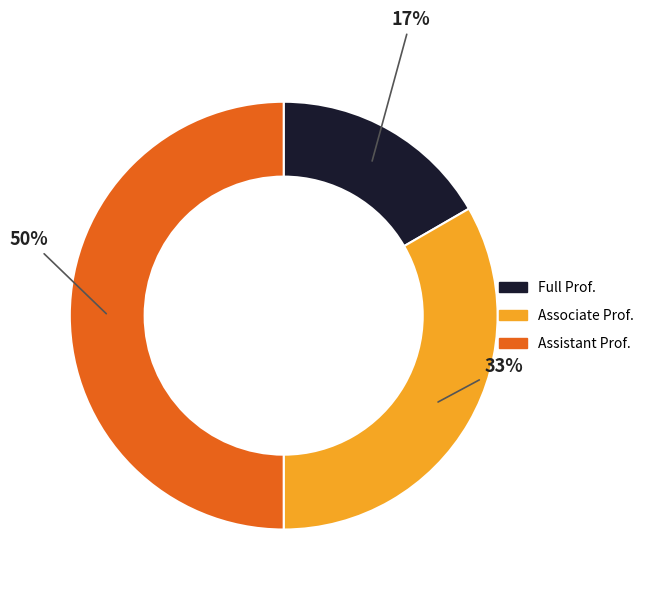

Which slice is the largest?

Assistant Prof.